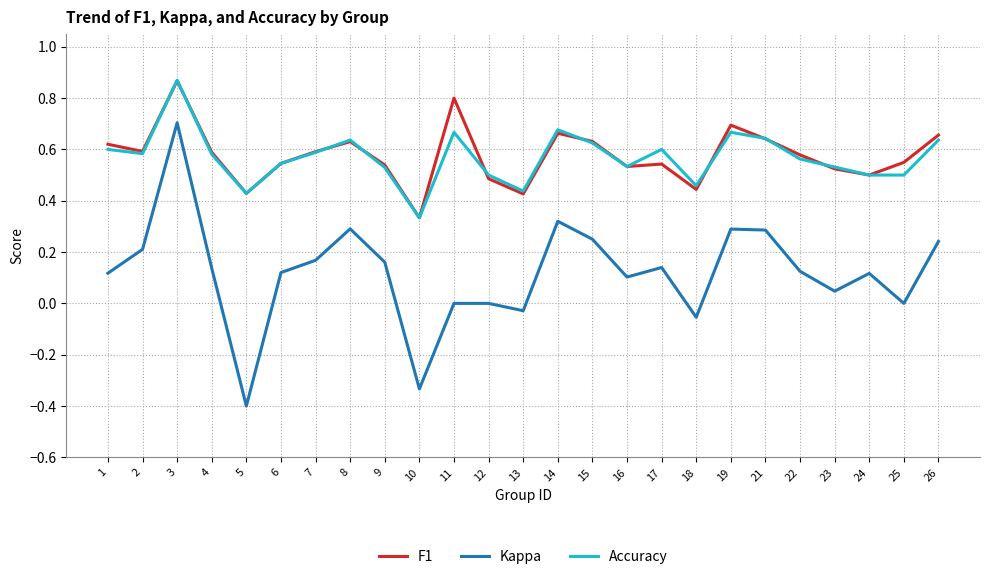

What is the sum of the F1 values at 5 and 15?

1.1